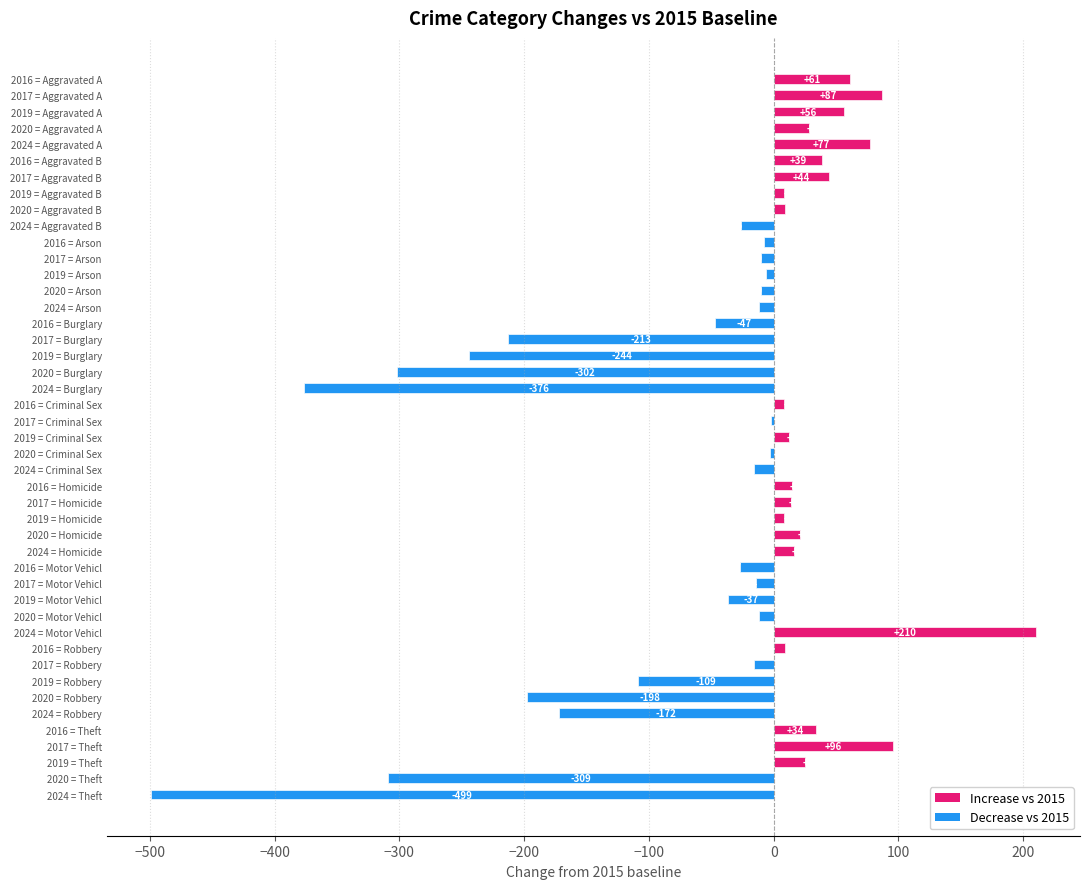

What is the spread (max minus min) of values at Theft?

595